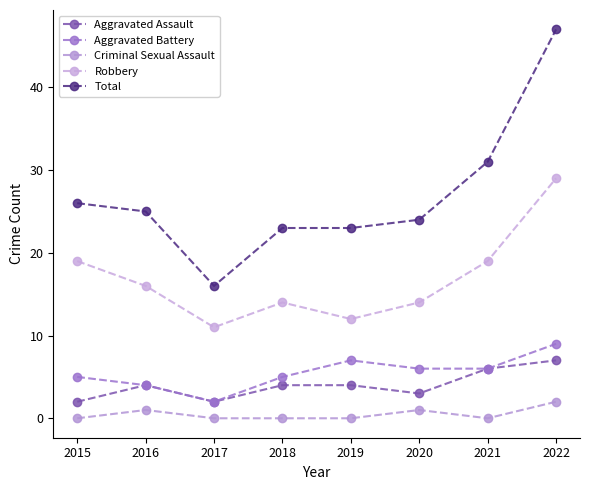

At 2019, list the series in order from smallest to largest.

Criminal Sexual Assault, Aggravated Assault, Aggravated Battery, Robbery, Total